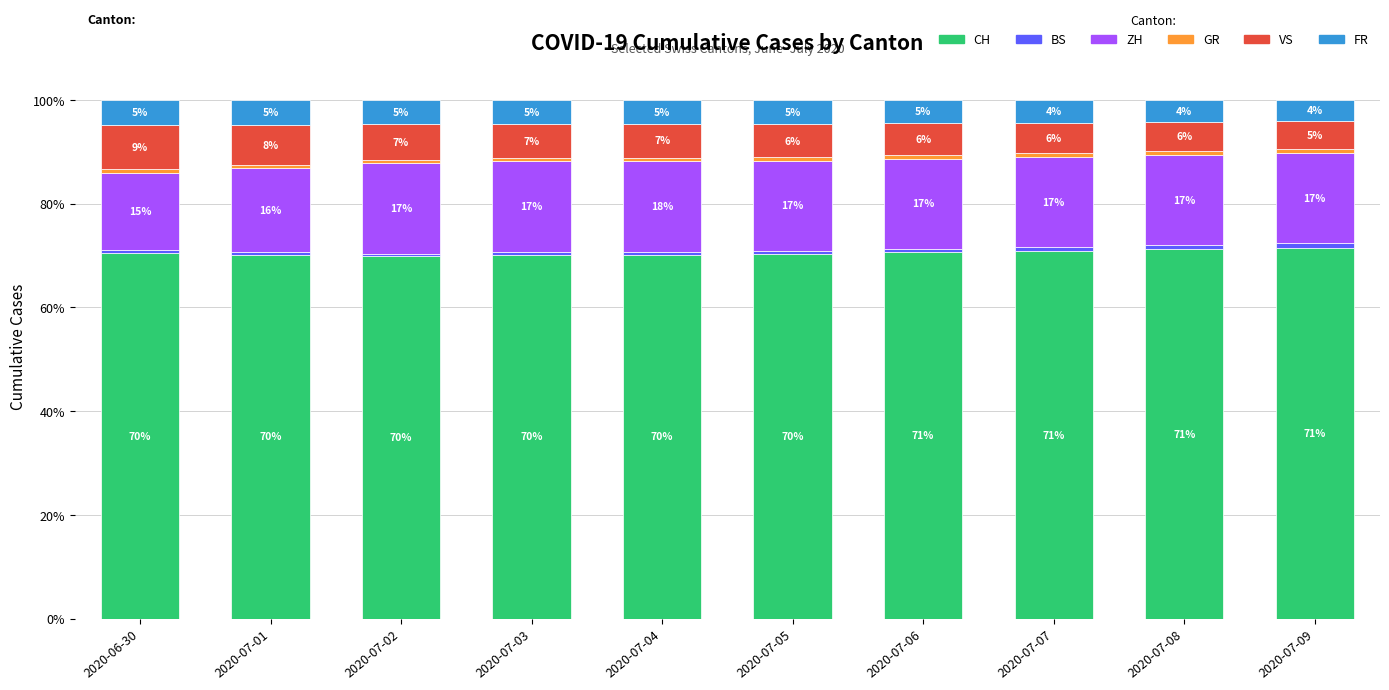

What is the difference between the maximum and minimum values in the BS series?

0.4